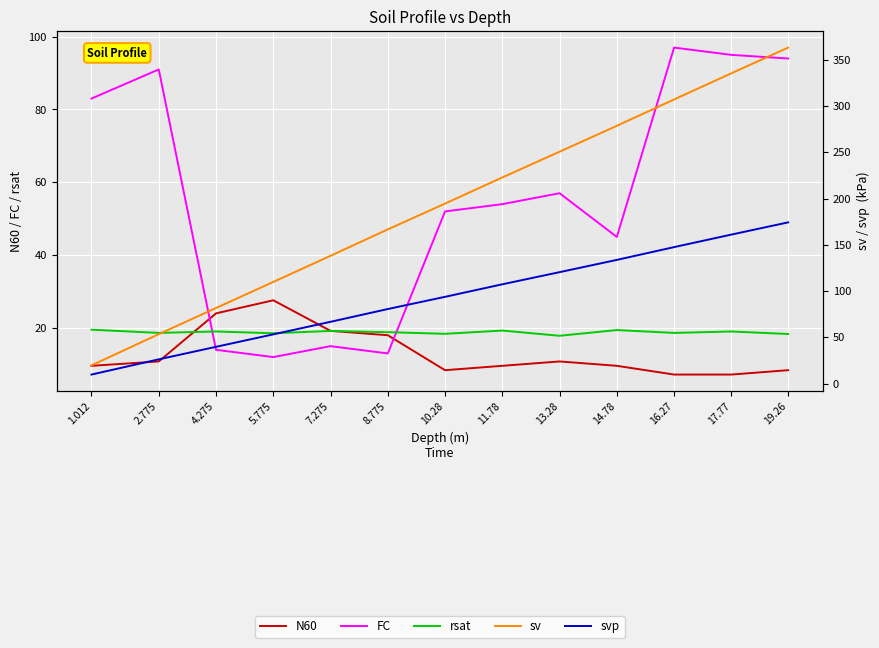

Where does the sv series first go above 194?

10.28